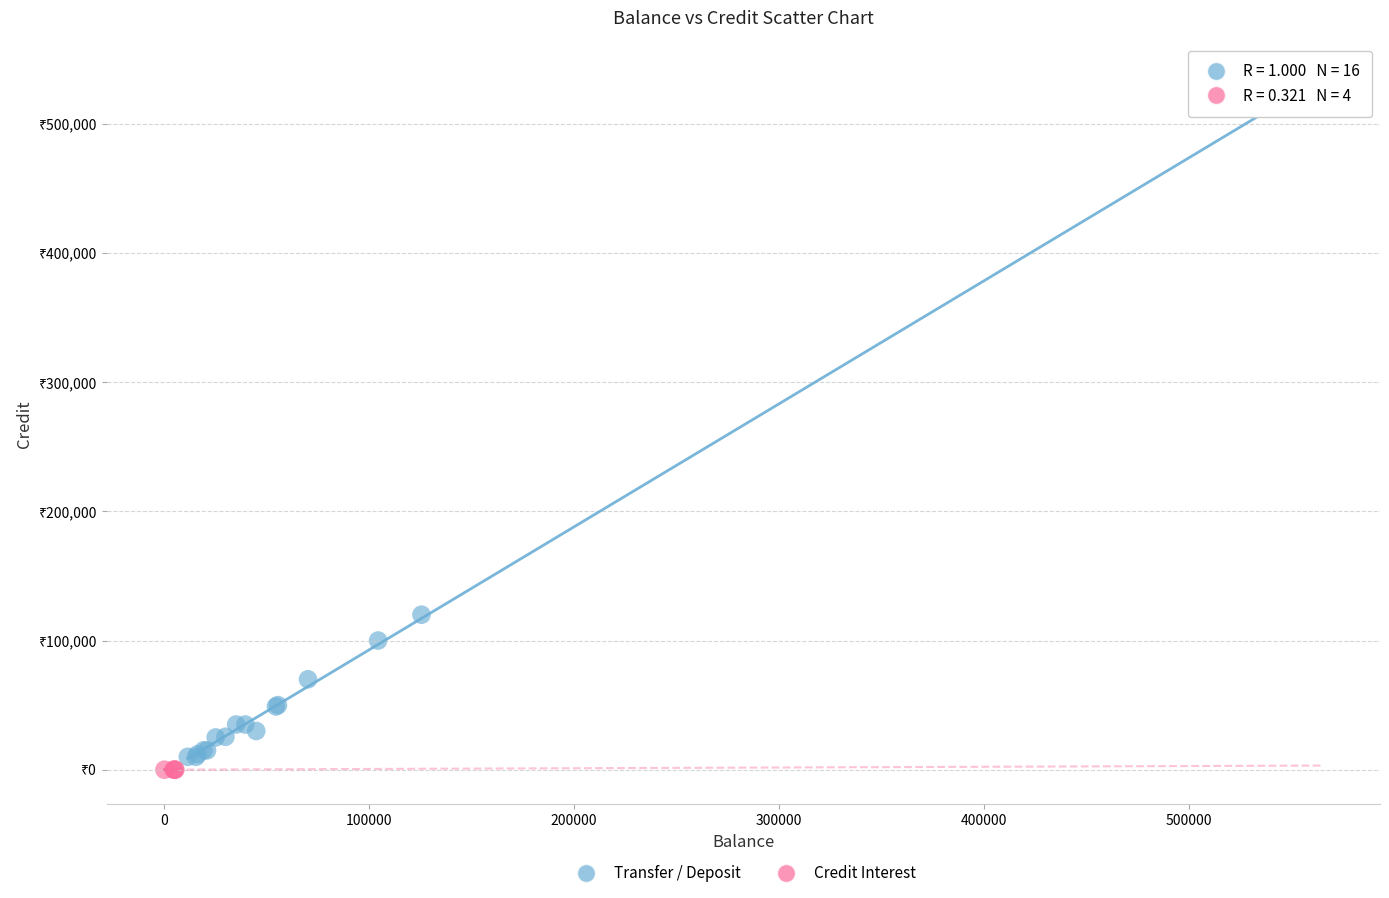

Which series contains the highest Y value?

Transfer / Deposit